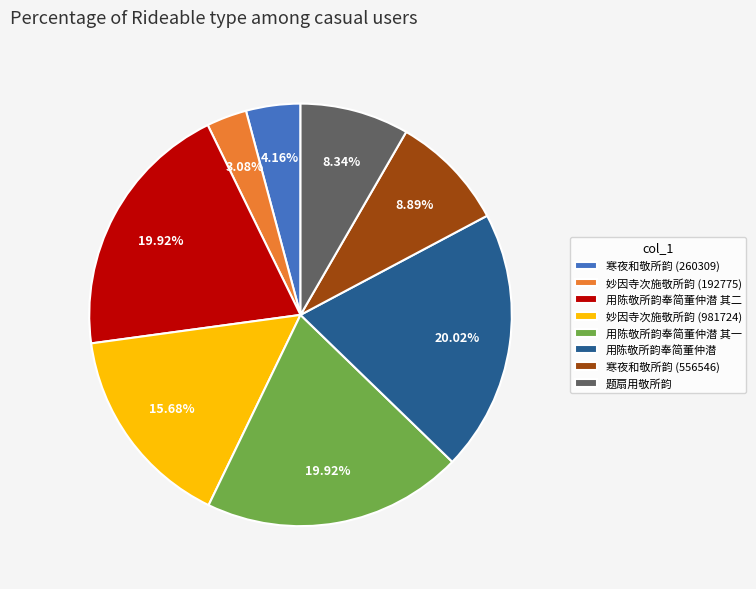

How many segments does this pie chart have?

8